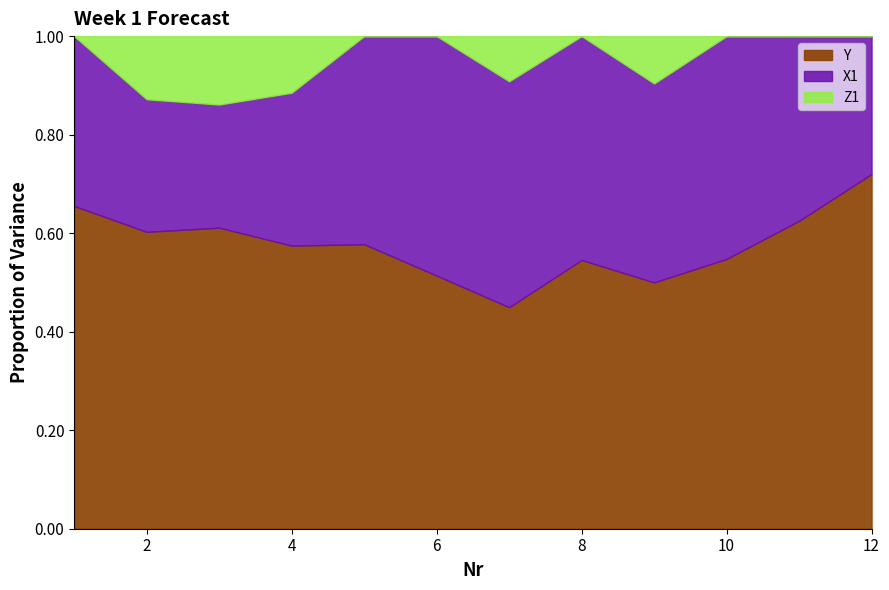

What is the total value across all series at 8?

1.0